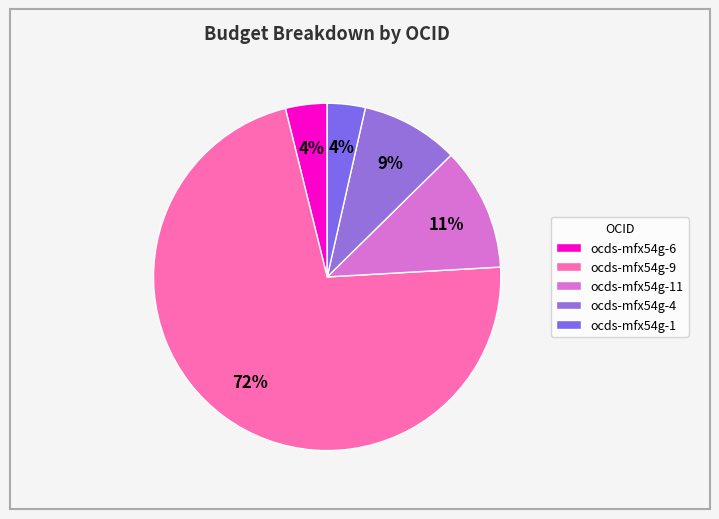

To the nearest percent, what is the combined percentage of ocds-mfx54g-4 and ocds-mfx54g-9?

81%